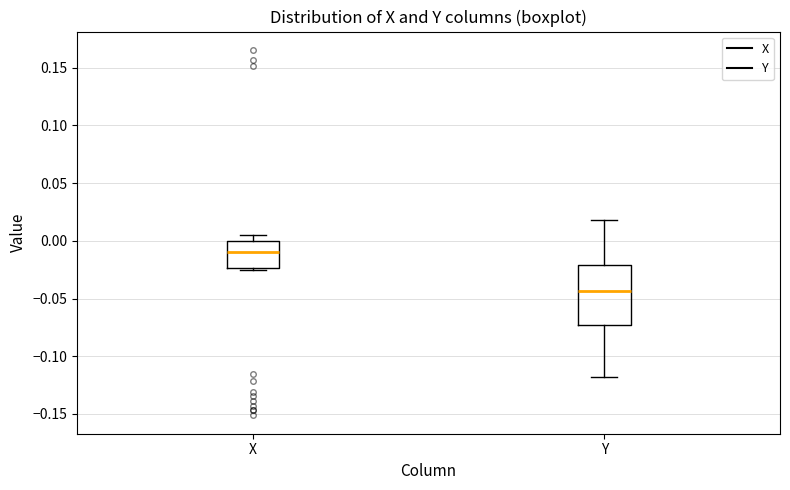

Reading left to right, read every box against the y-axis: the position of its median line, the range the box covers, and the ends of its whiskers. The values are not printed on the chart, so give them approximately, as read against the axis.

X: median -0.010, box -0.025 to 0.000, whiskers -0.025 (just below the box's lower edge) to 0.005
Y: median -0.045, box -0.075 to -0.020, whiskers -0.120 to 0.020